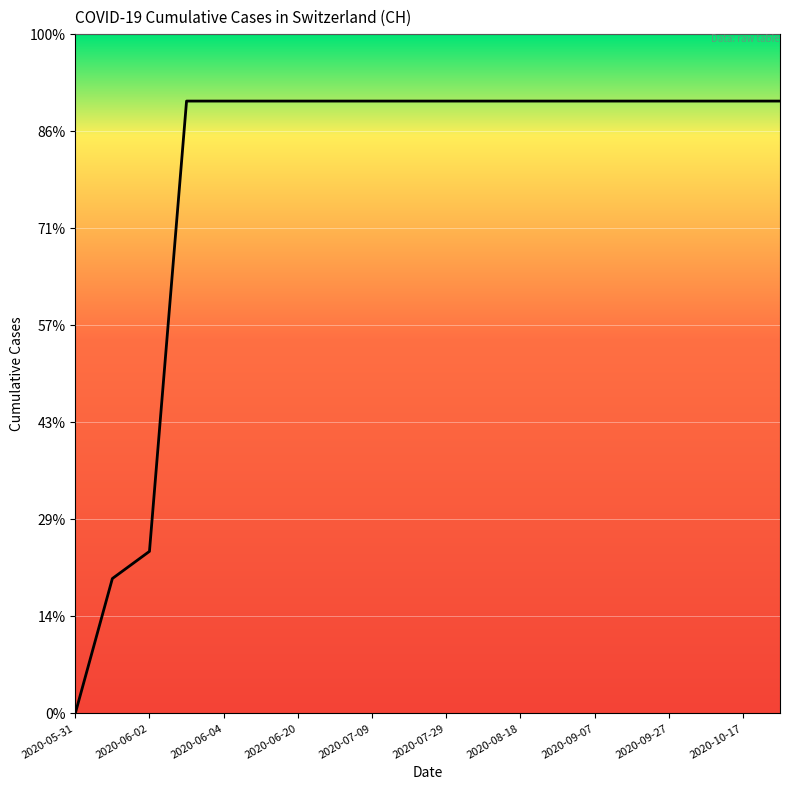

Does the chart have visible grid lines?

Yes